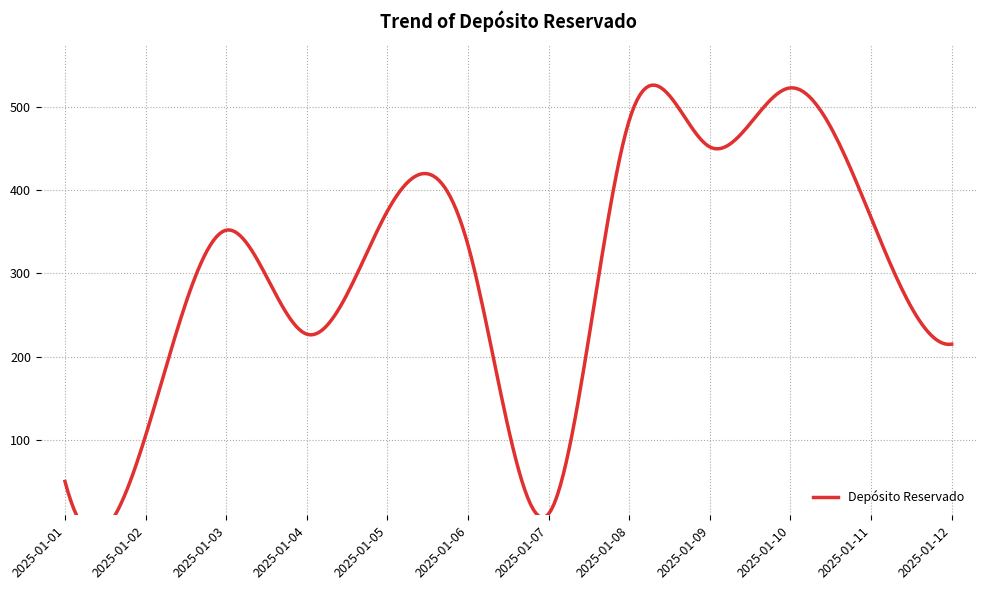

Which category has the lowest value across all series?

2025-01-07